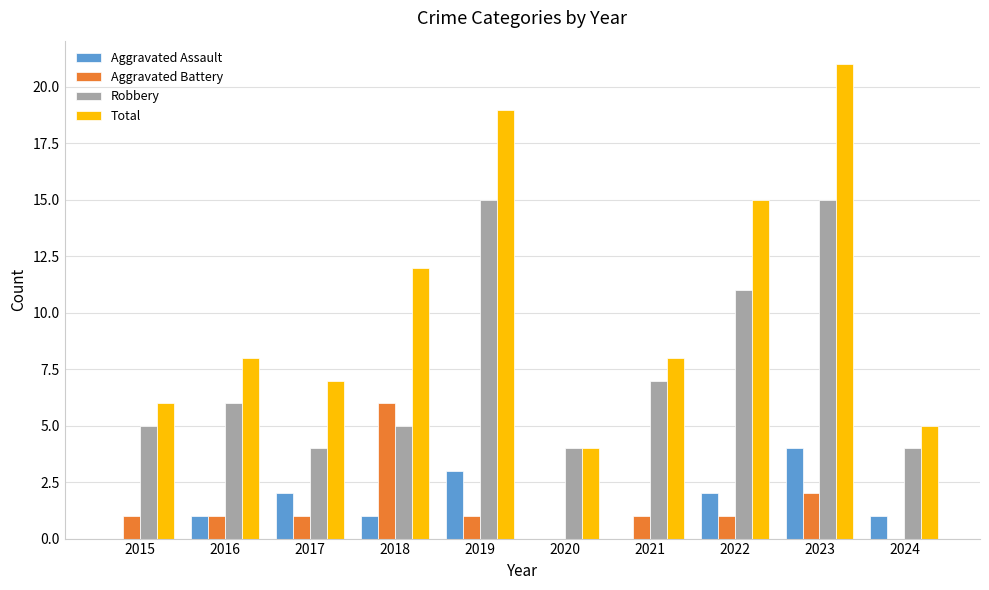

Read the Robbery value at 2015.

5